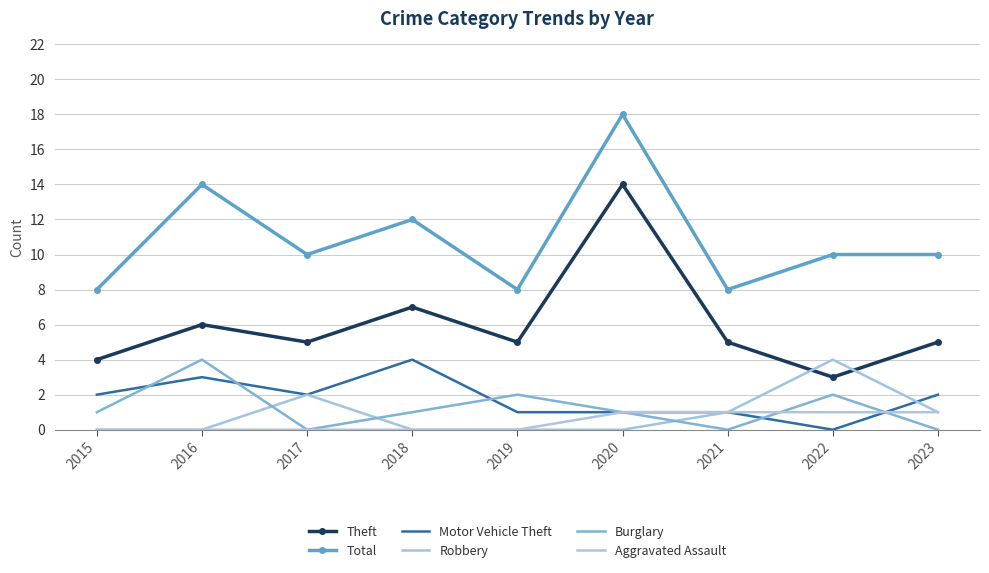

What are all the series names shown in the legend?

Theft, Total, Motor Vehicle Theft, Robbery, Burglary, Aggravated Assault